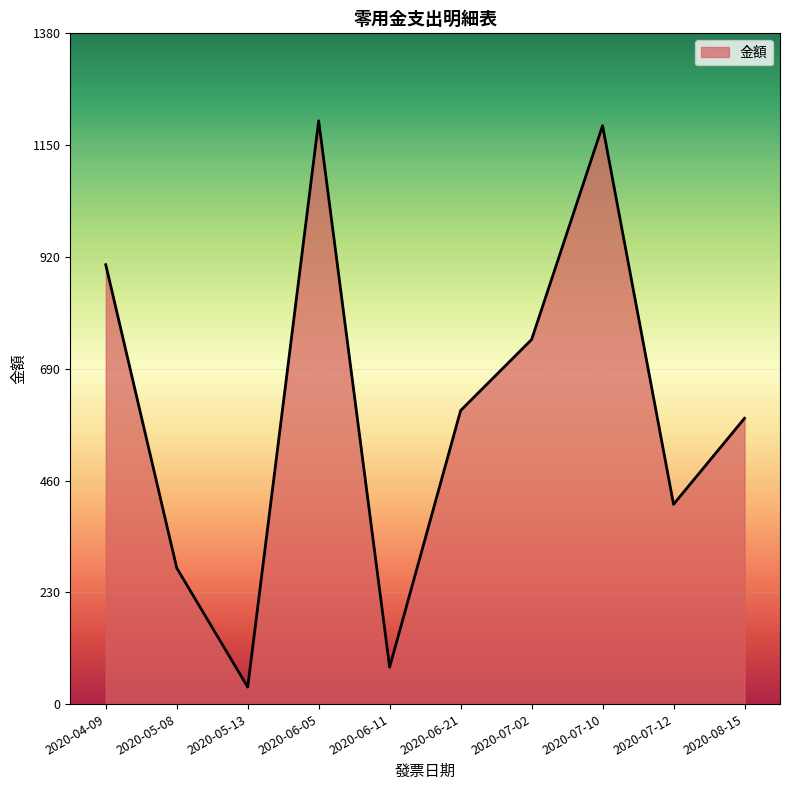

Is it true that the value at 2020-05-08 is 280?

True